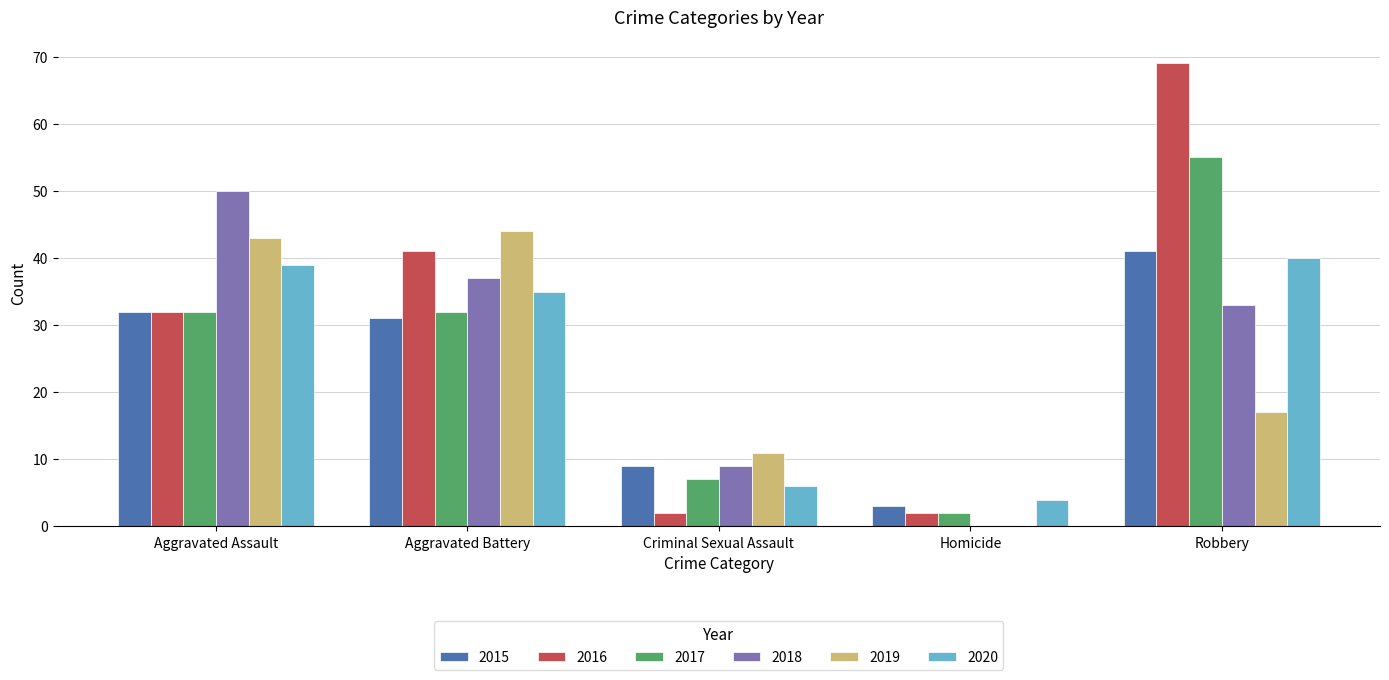

What is the spread (max minus min) of values at Aggravated Battery?

13